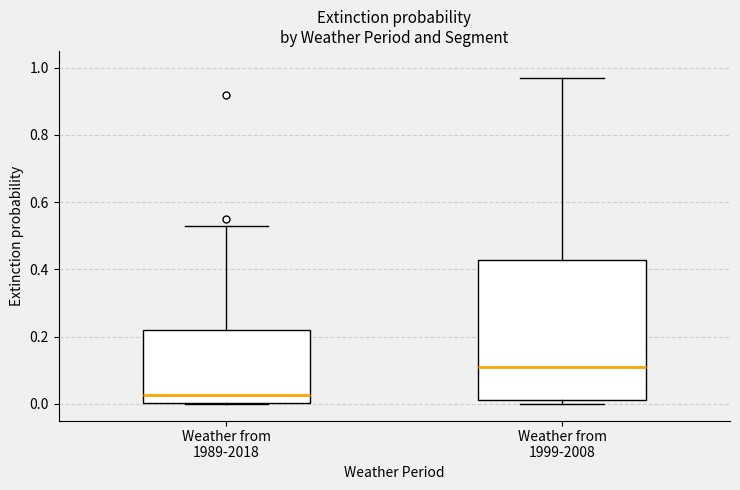

Reading left to right, transcribe this box plot: for each box, give where its median line is, the range the box spans, and where its two whiskers end, as read against the y-axis. The values are not printed on the chart, so give them approximately, as read against the axis.

Weather from 1989-2018: median 0.02, box 0.00 to 0.22, whiskers 0.00 to 0.54
Weather from 1999-2008: median 0.12, box 0.02 to 0.42, whiskers 0.00 to 0.98